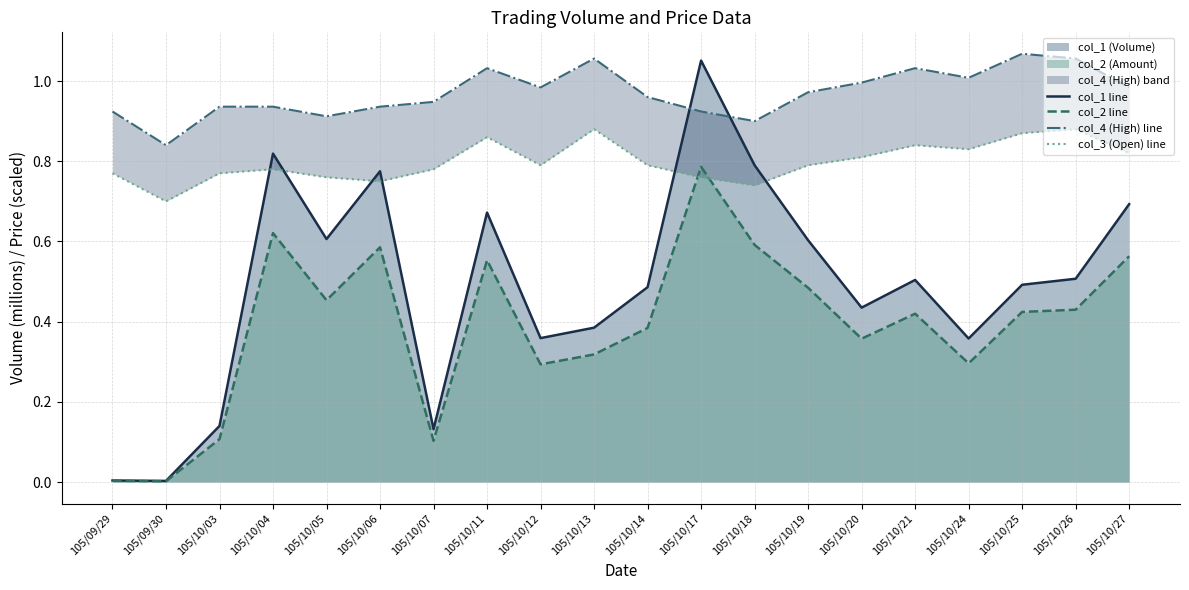

What value does the col_2 line series have at 105/10/24?

0.3